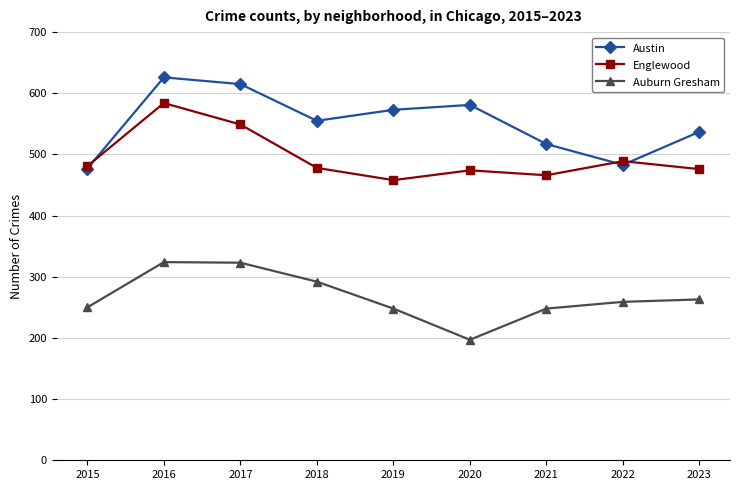

True or false: Auburn Gresham and Austin cross at least once.

False